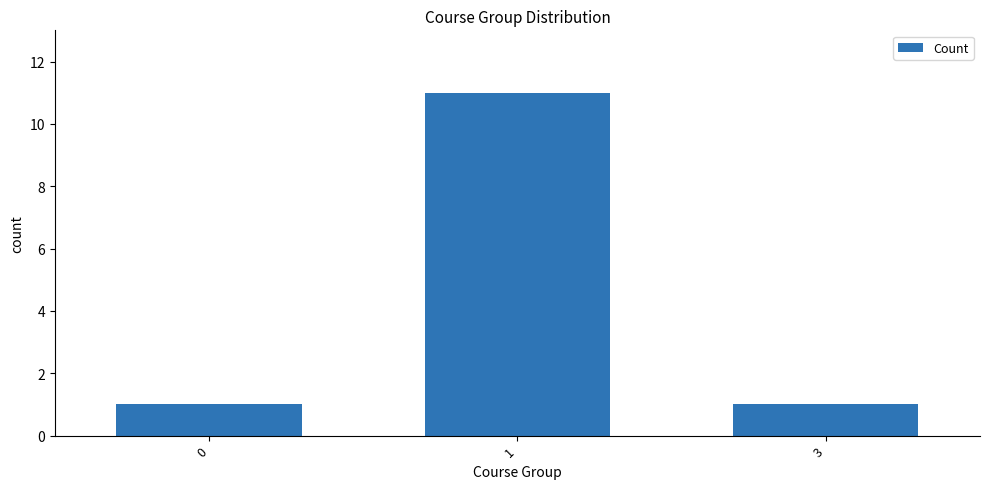

Reading left to right, extract all data points from this chart.

0=1	1=11	3=1